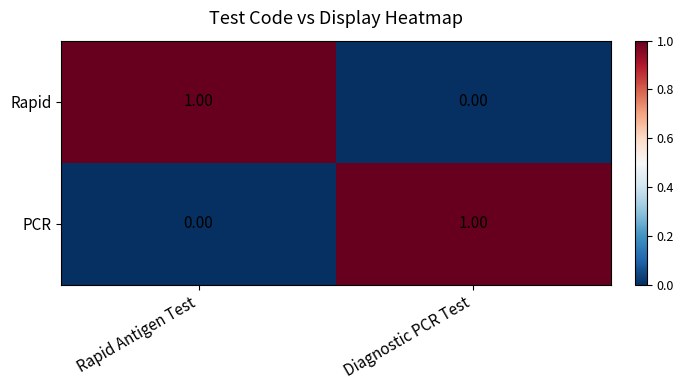

What is the greatest value displayed?

1